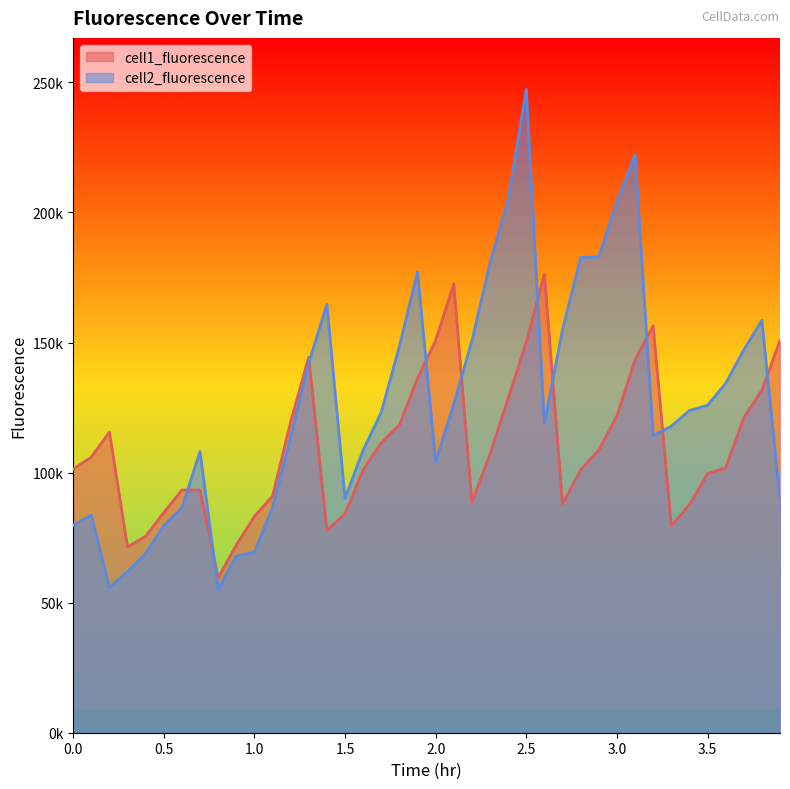

Count the number of data series in this chart.

2